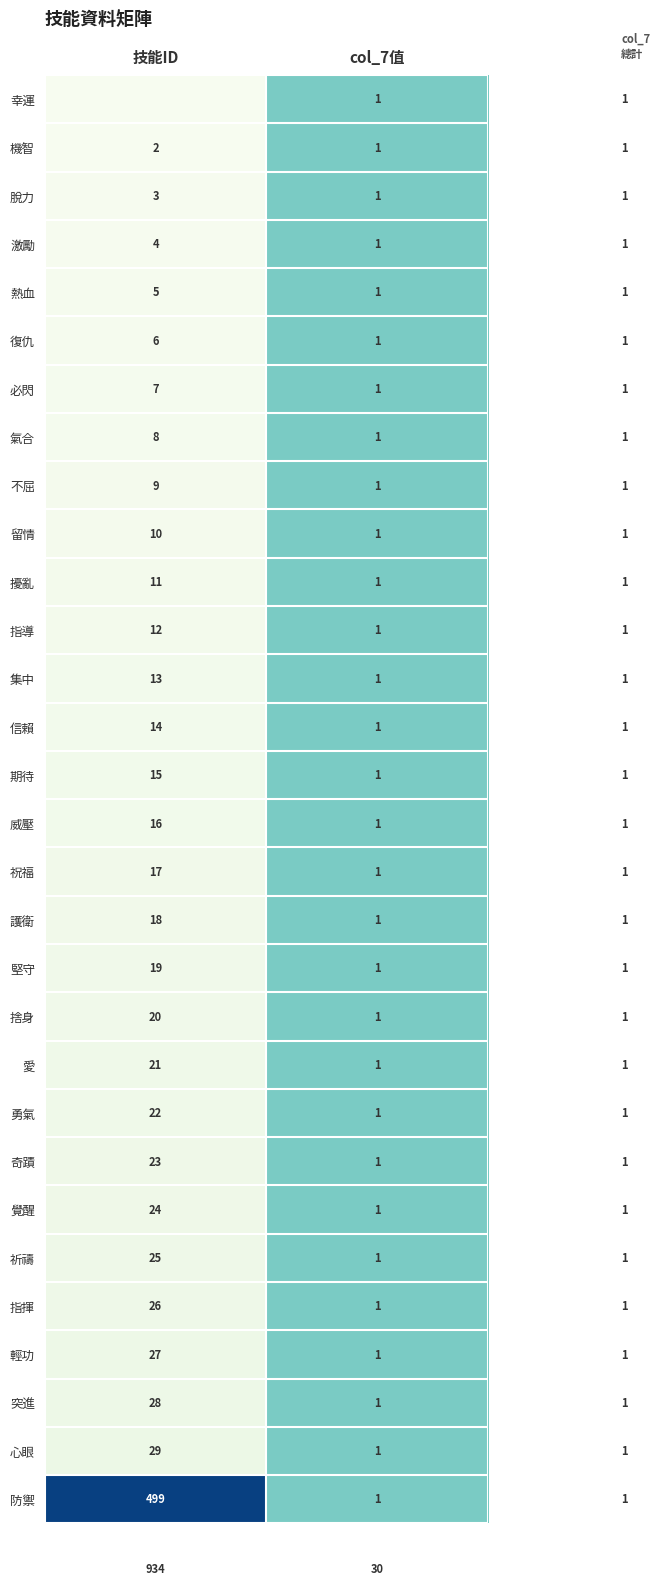

What is the difference between the 覺醒 values at 技能ID and col_7值?

23